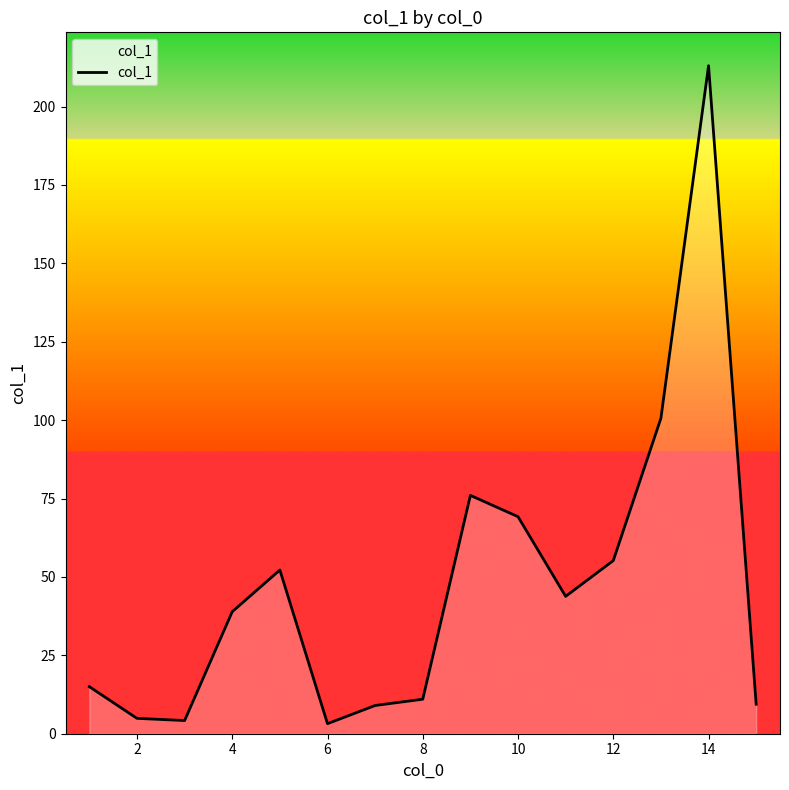

What is the maximum value shown in the chart?

213.0